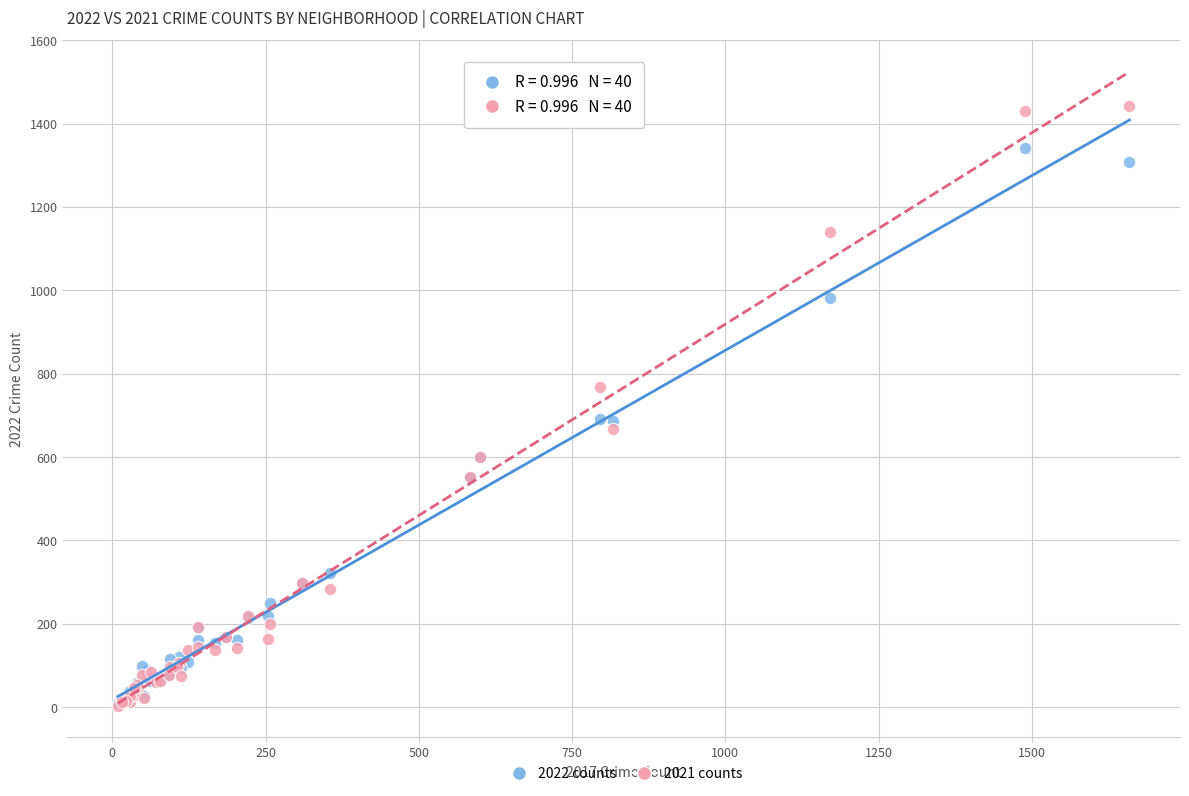

What are all the series names shown in the legend?

2022 counts, 2021 counts